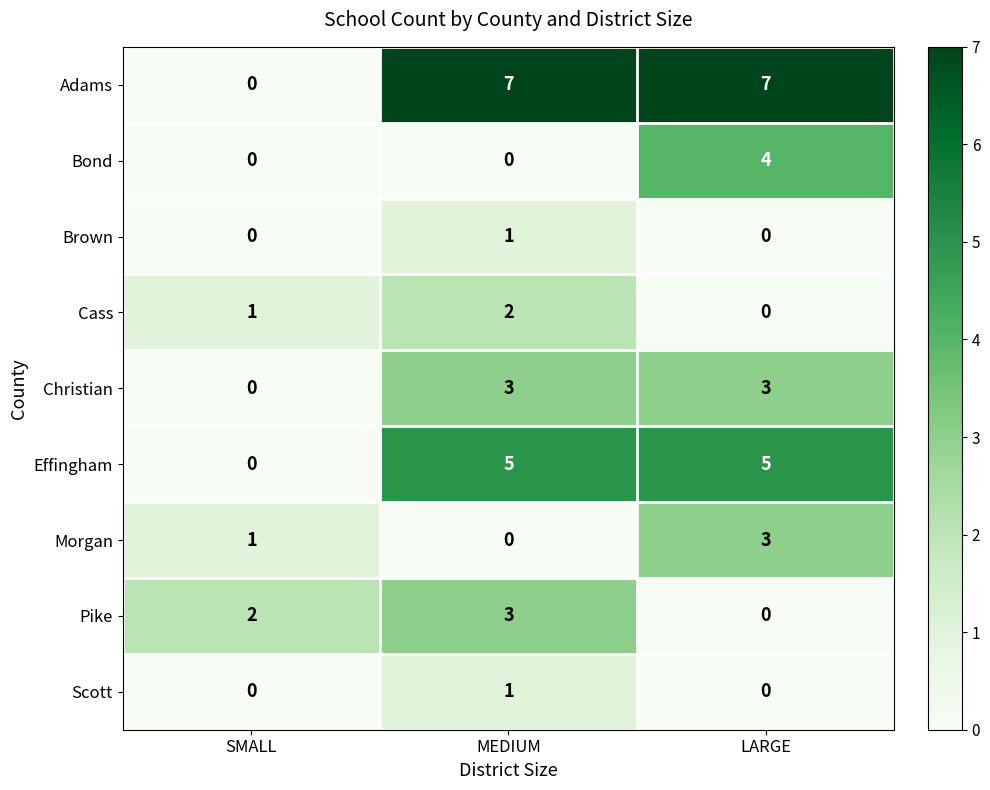

Which series has the largest total across all categories?

Adams